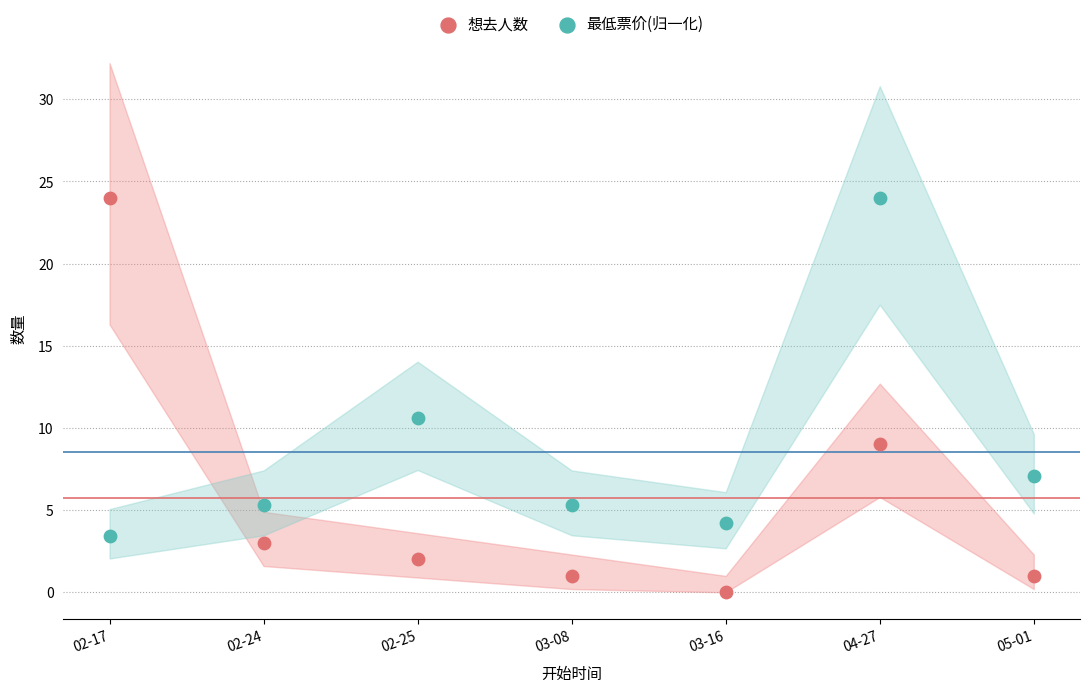

In the 想去人数 series, what Y value is closest to 12?

9.0